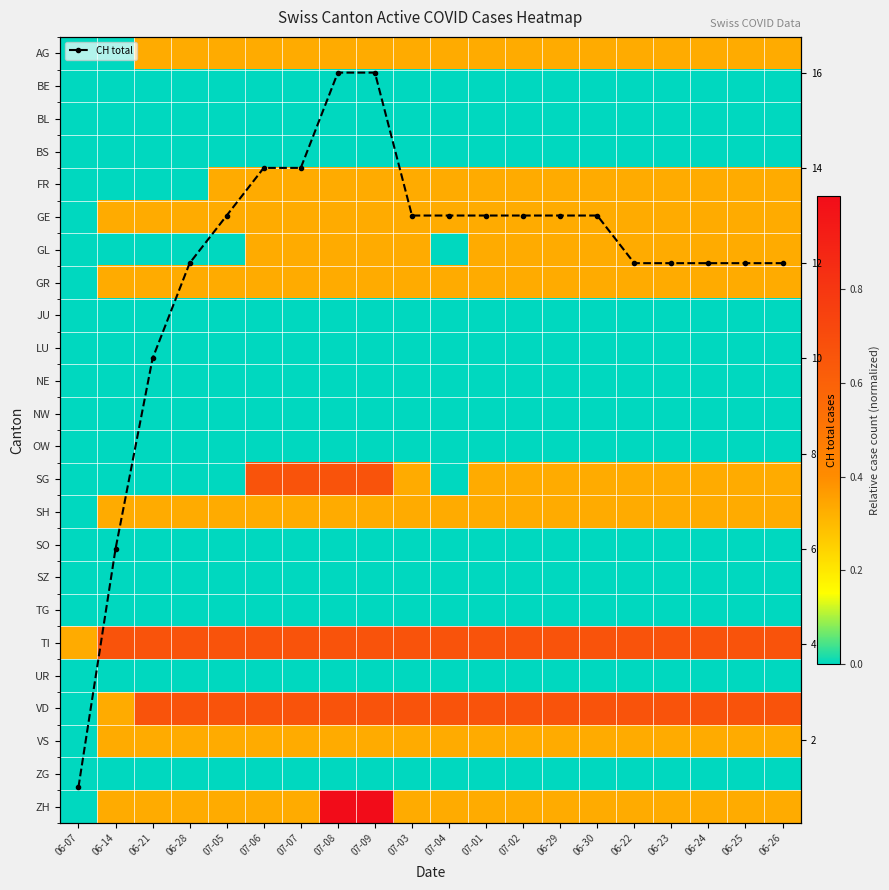

What is the maximum value for CH total?

16